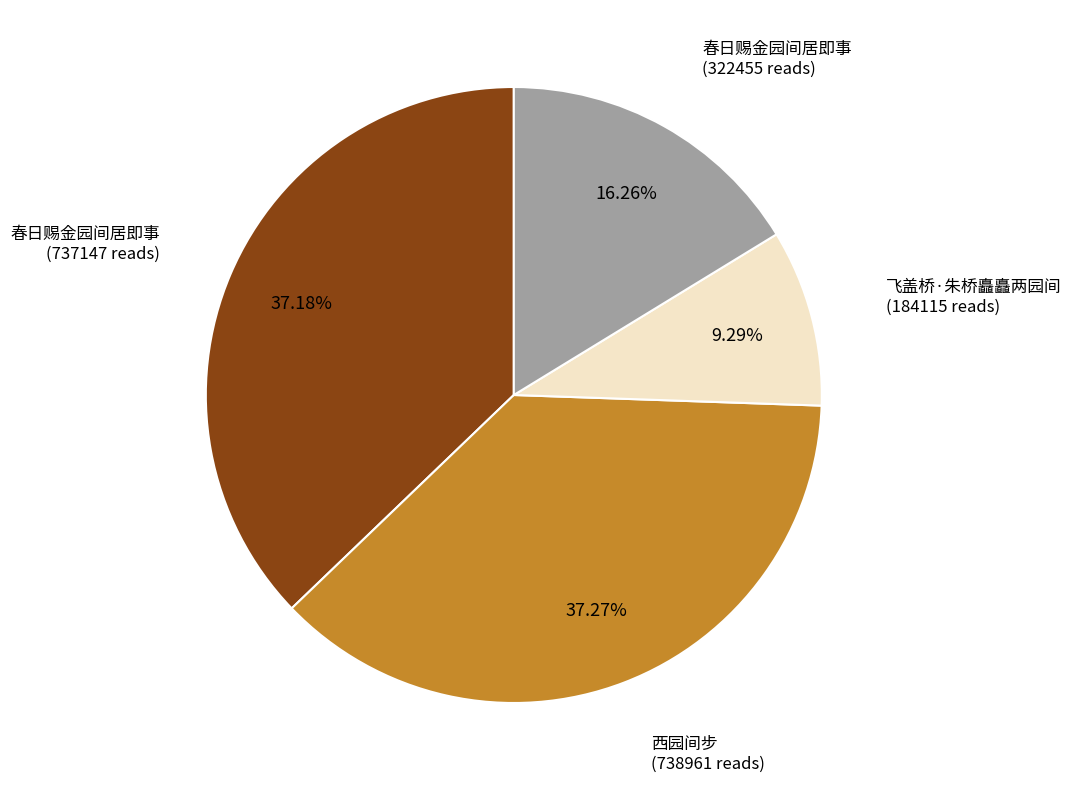

Count the number of slices in the pie.

4